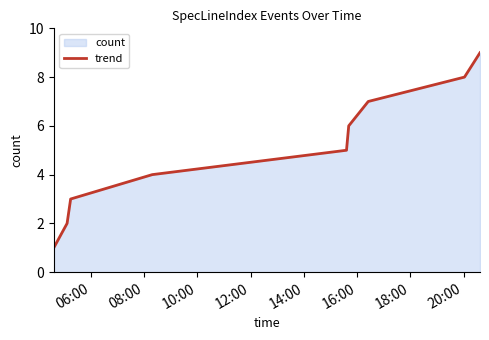

What is the difference between the maximum and minimum values?

8